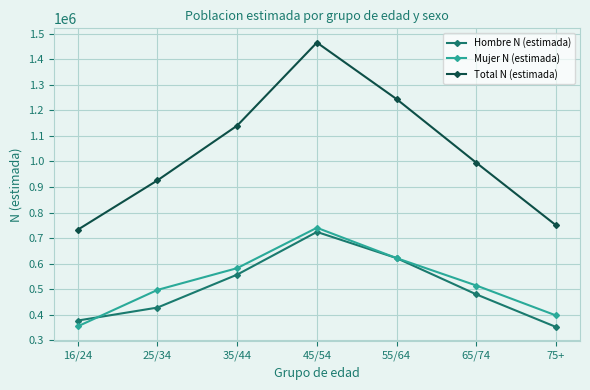

The Mujer N (estimada) series shows 740511 at 45/54. True or false?

True